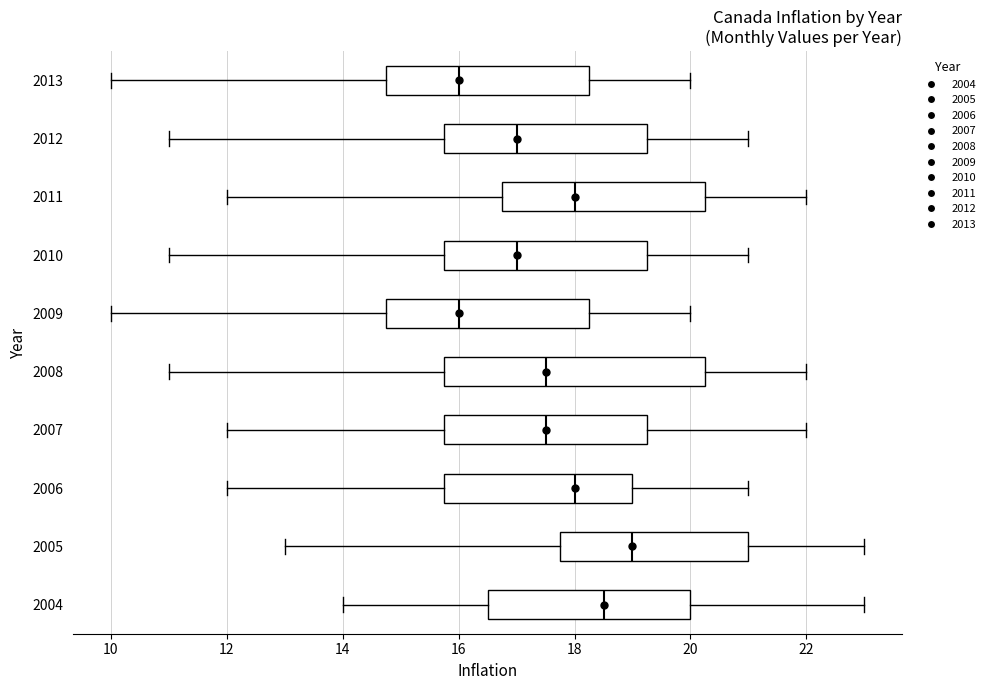

Which box's median line is the furthest to the right?

2005